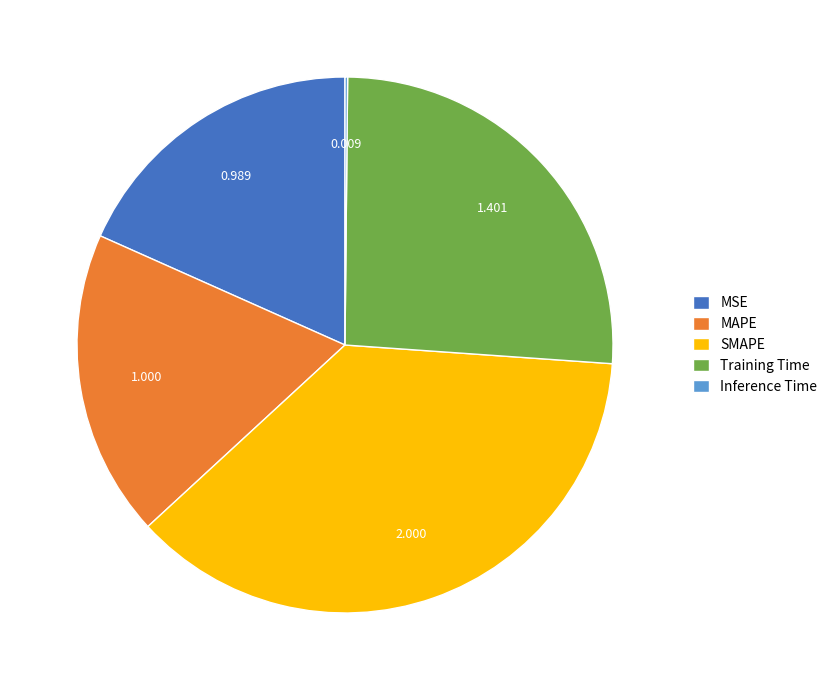

Which has a higher value, SMAPE or MAPE?

SMAPE